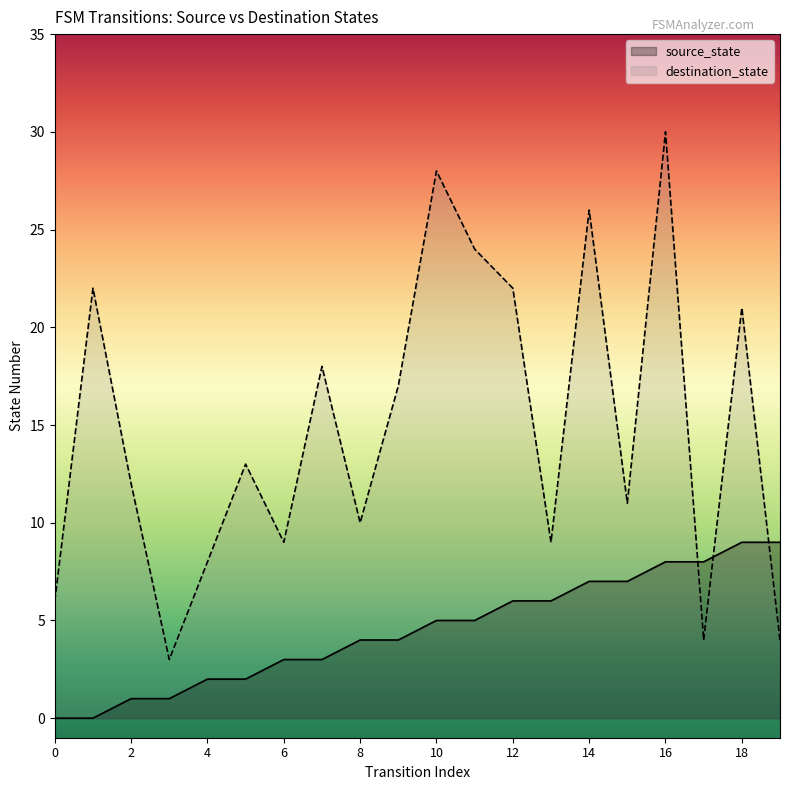

At how many categories does at least one series exceed 12?

10